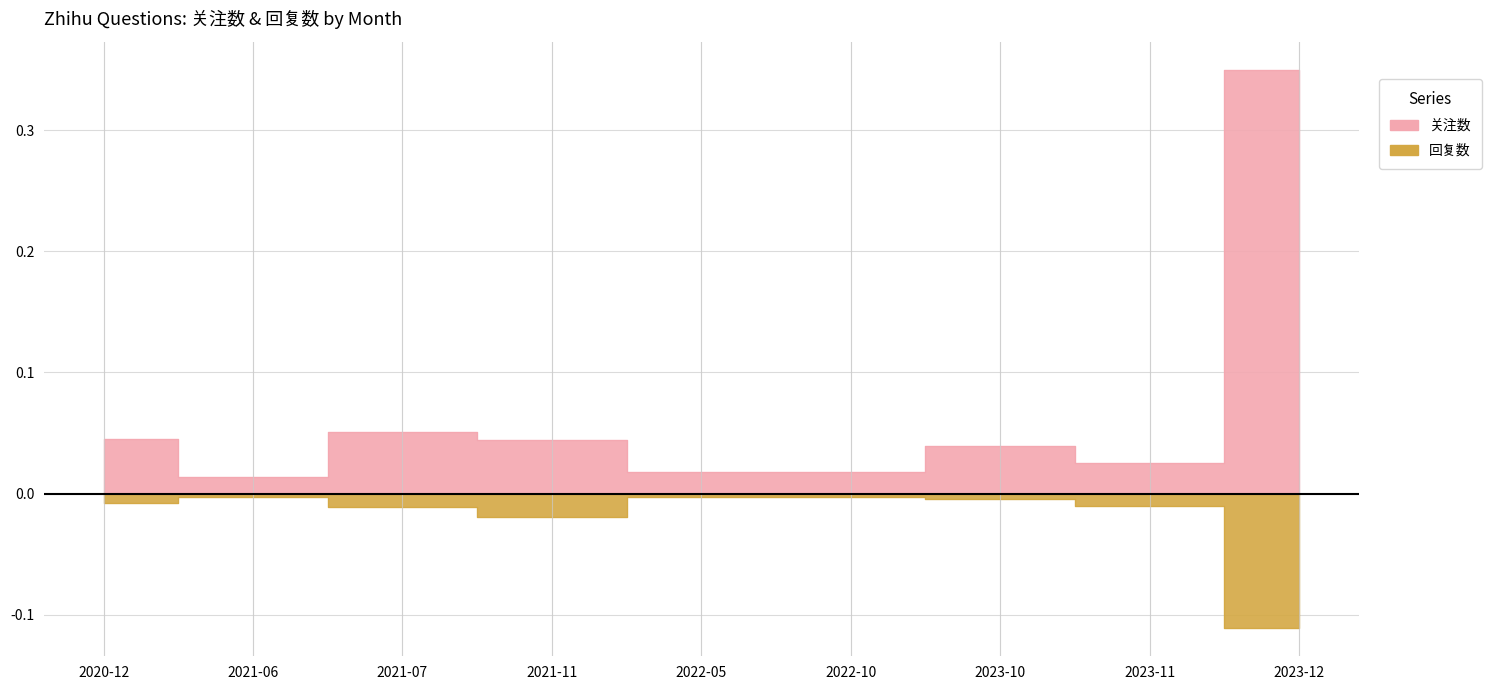

What is the lowest value of the 回复数 series?

-0.1